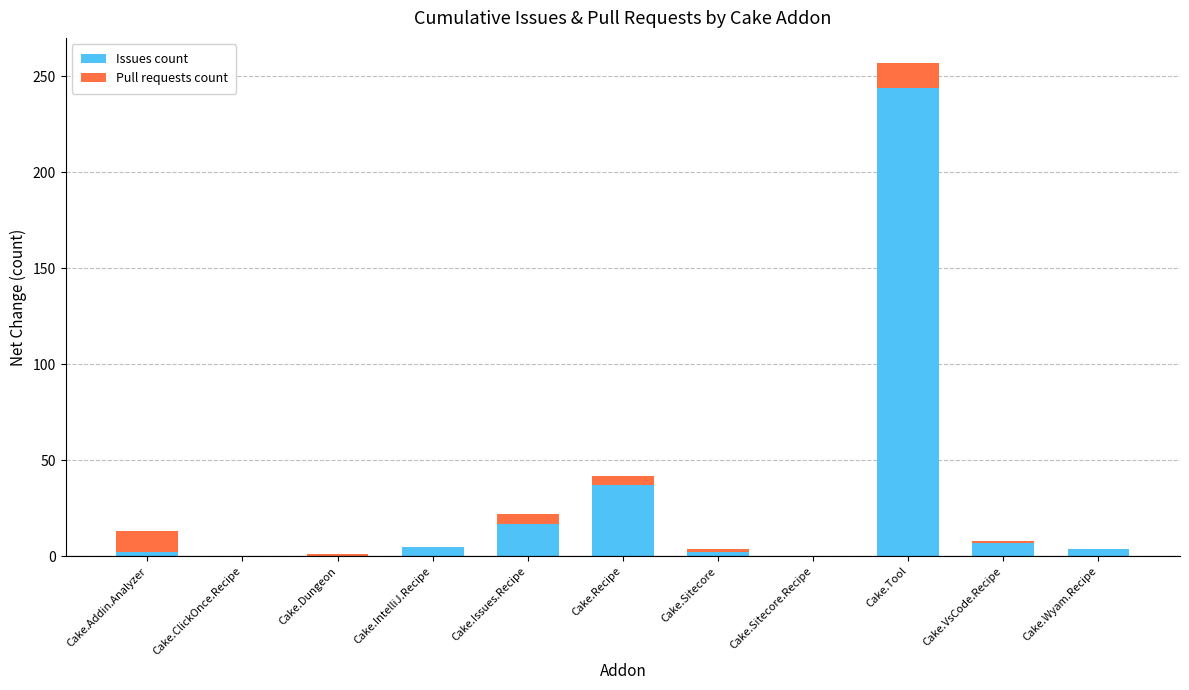

Where is Issues count nearest to the value 122?

Cake.Recipe